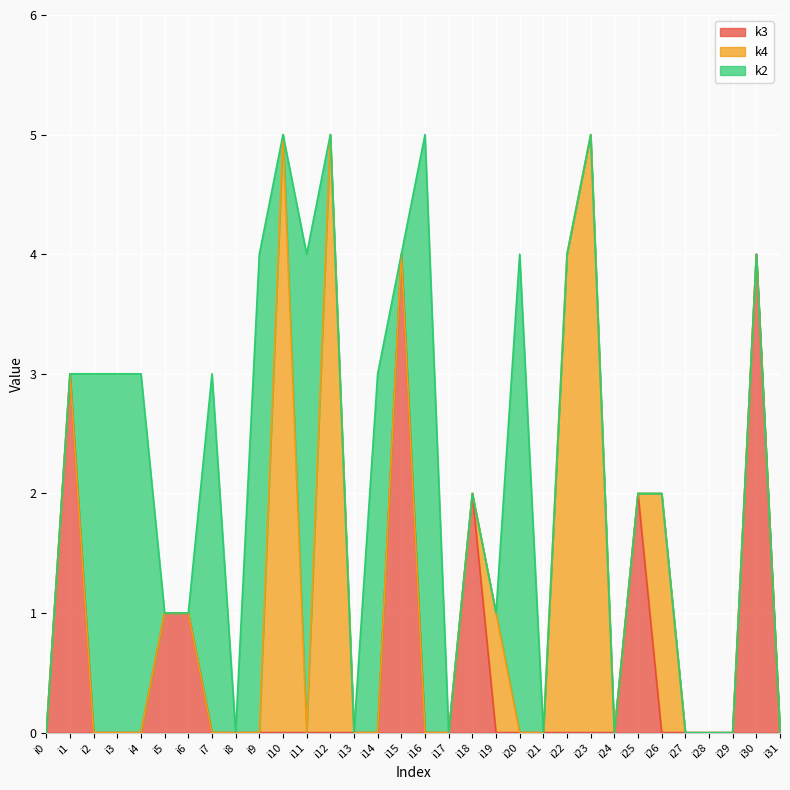

How many distinct data groups are displayed?

3